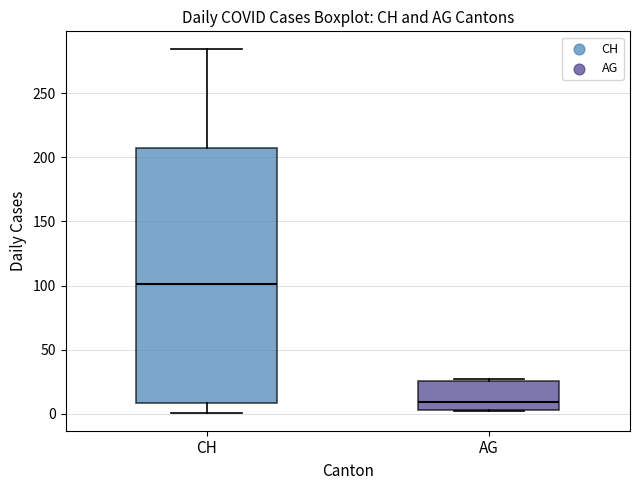

Where is the upper edge of the box for CH on the y-axis? The values are not printed on the chart, so give them approximately, as read against the axis.

205